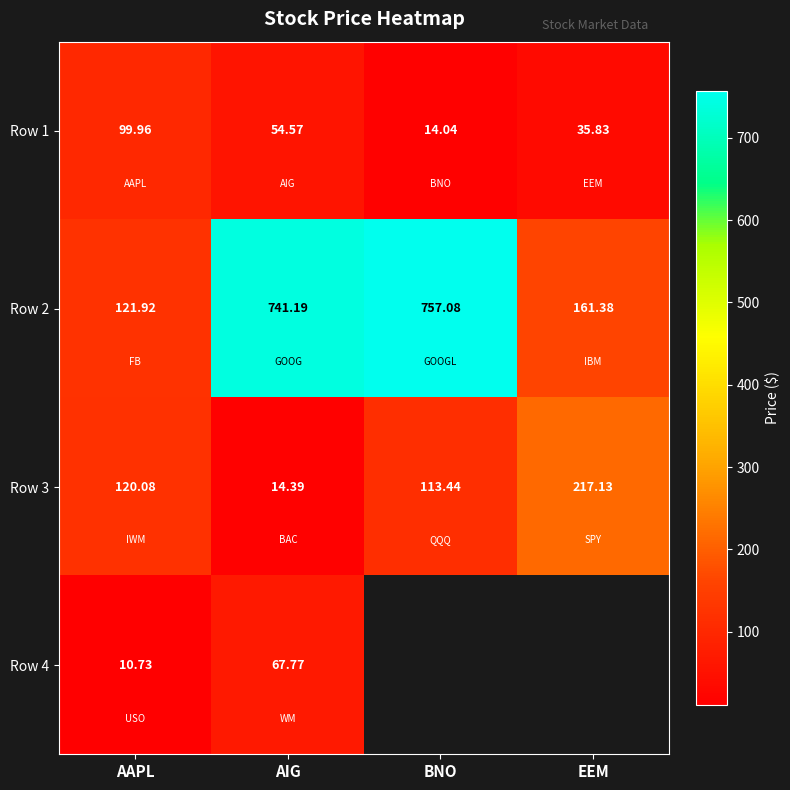

The value of Row 3 at BNO is 113.4. True or false?

True